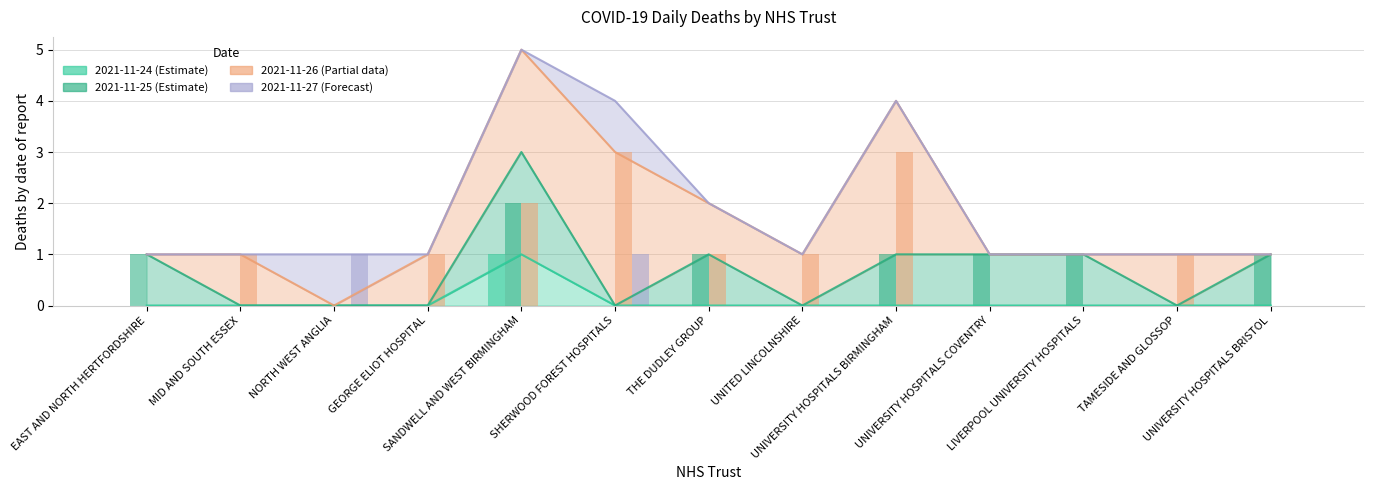

What are all the series names shown in the legend?

2021-11-24, 2021-11-25, 2021-11-26, 2021-11-27